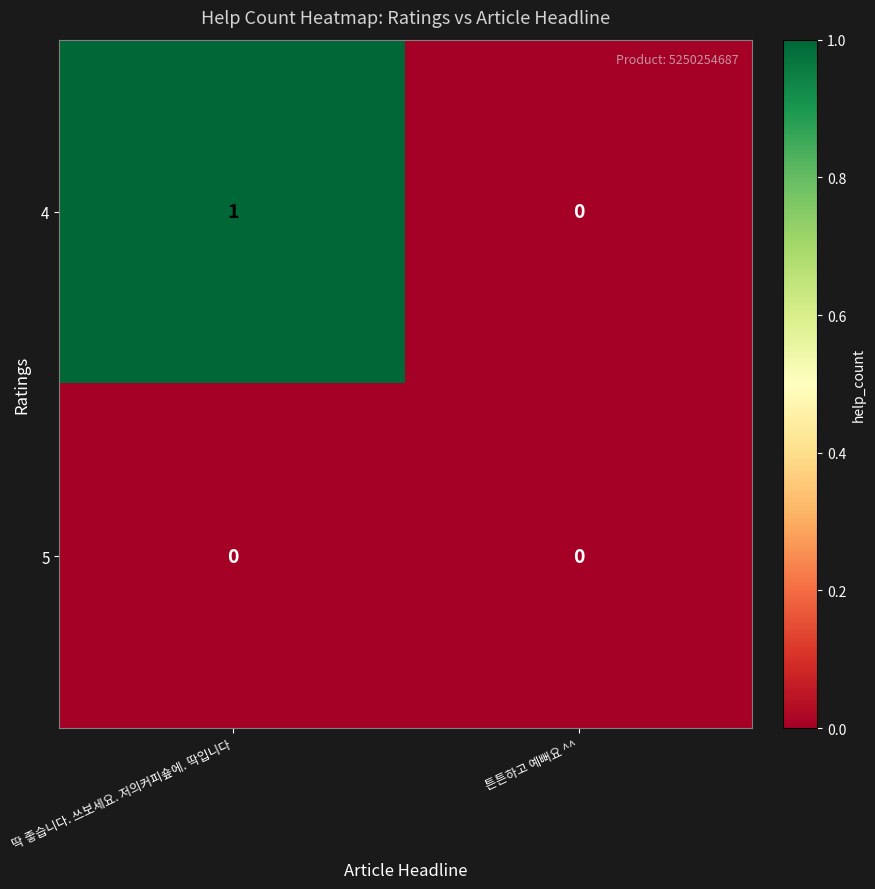

At which category is the sum across all series the highest?

딱 좋습니다. 쓰보세요. 저의커피숖에. 딱입니다